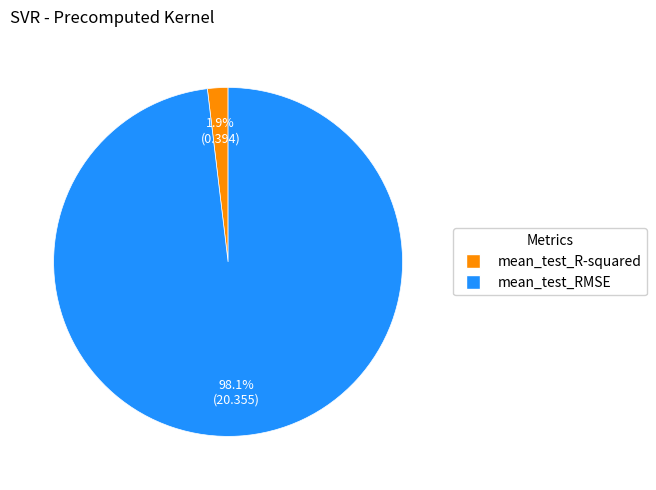

To the nearest percent, what is the combined percentage of mean_test_R-squared and mean_test_RMSE?

100%